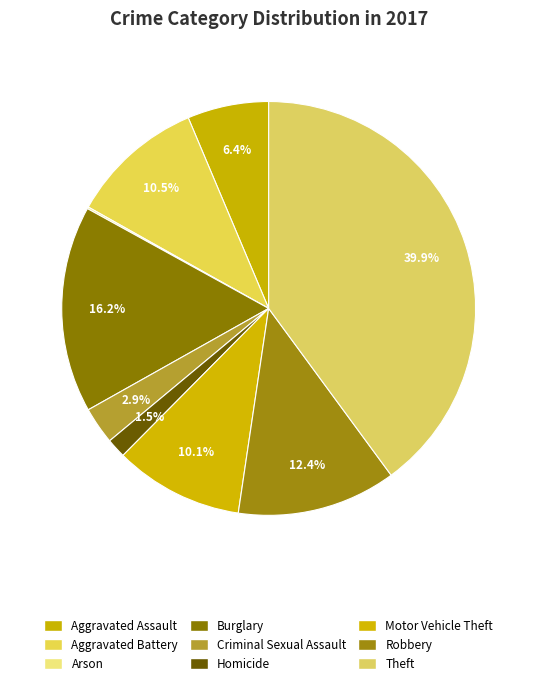

Count the number of slices in the pie.

9